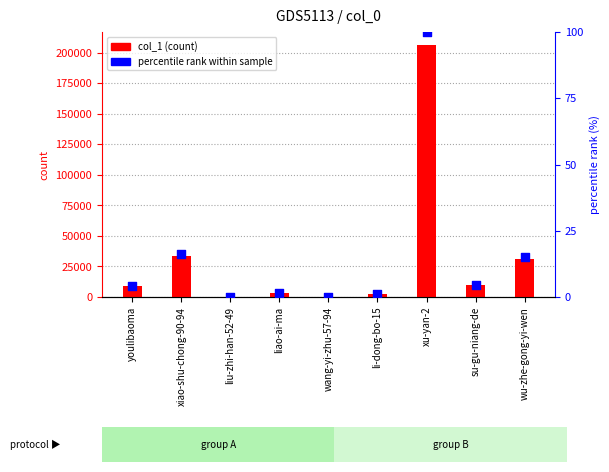

Which series contains the lowest Y value?

percentile rank within sample